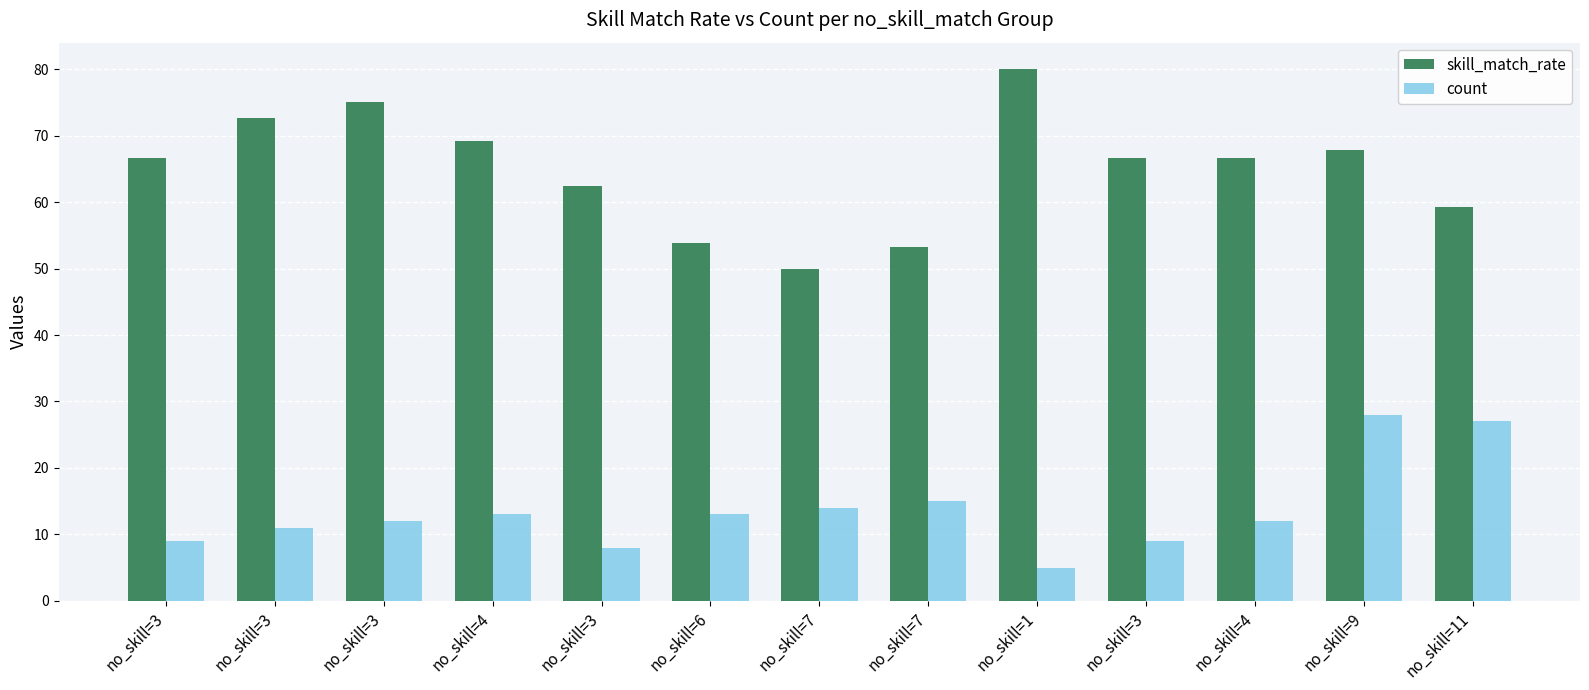

Which series has the widest spread of values?

skill_match_rate